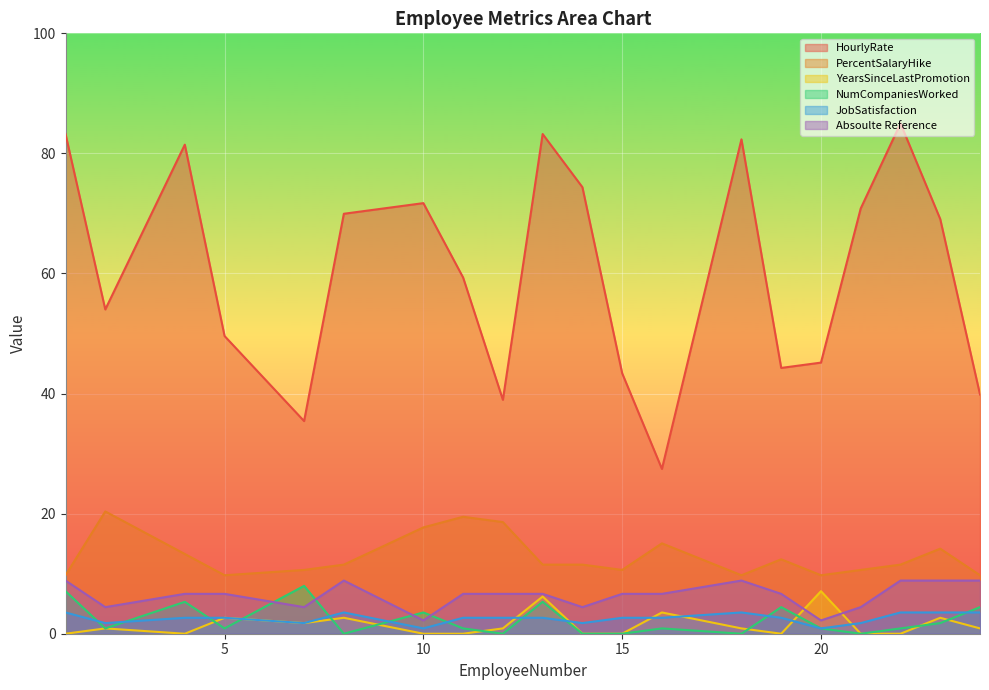

What is the sum of the NumCompaniesWorked values at 4 and 18?

5.3